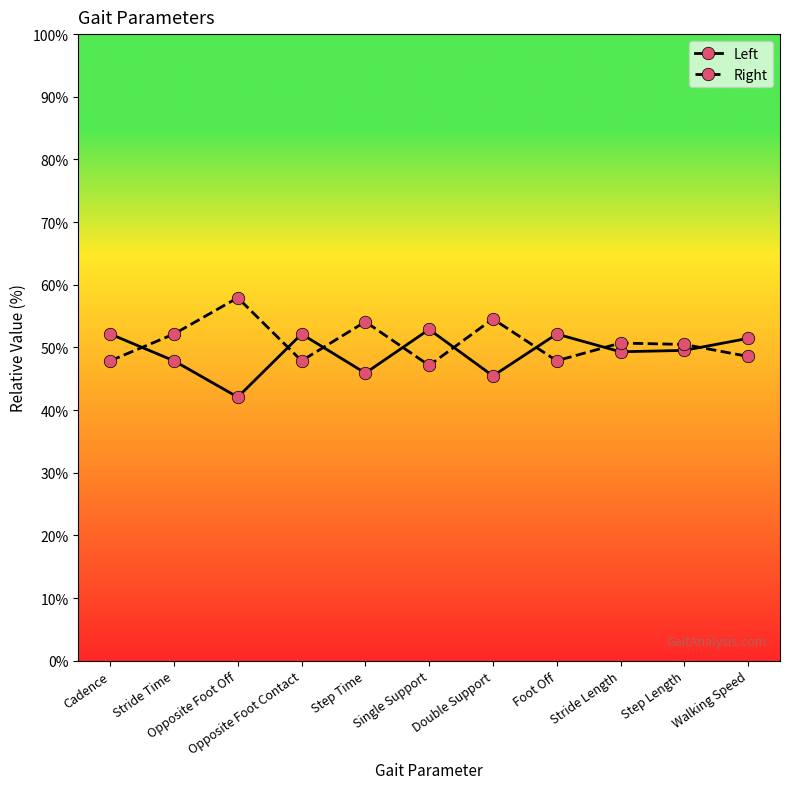

Where do Right and Left first cross each other?

Cadence and Stride Time